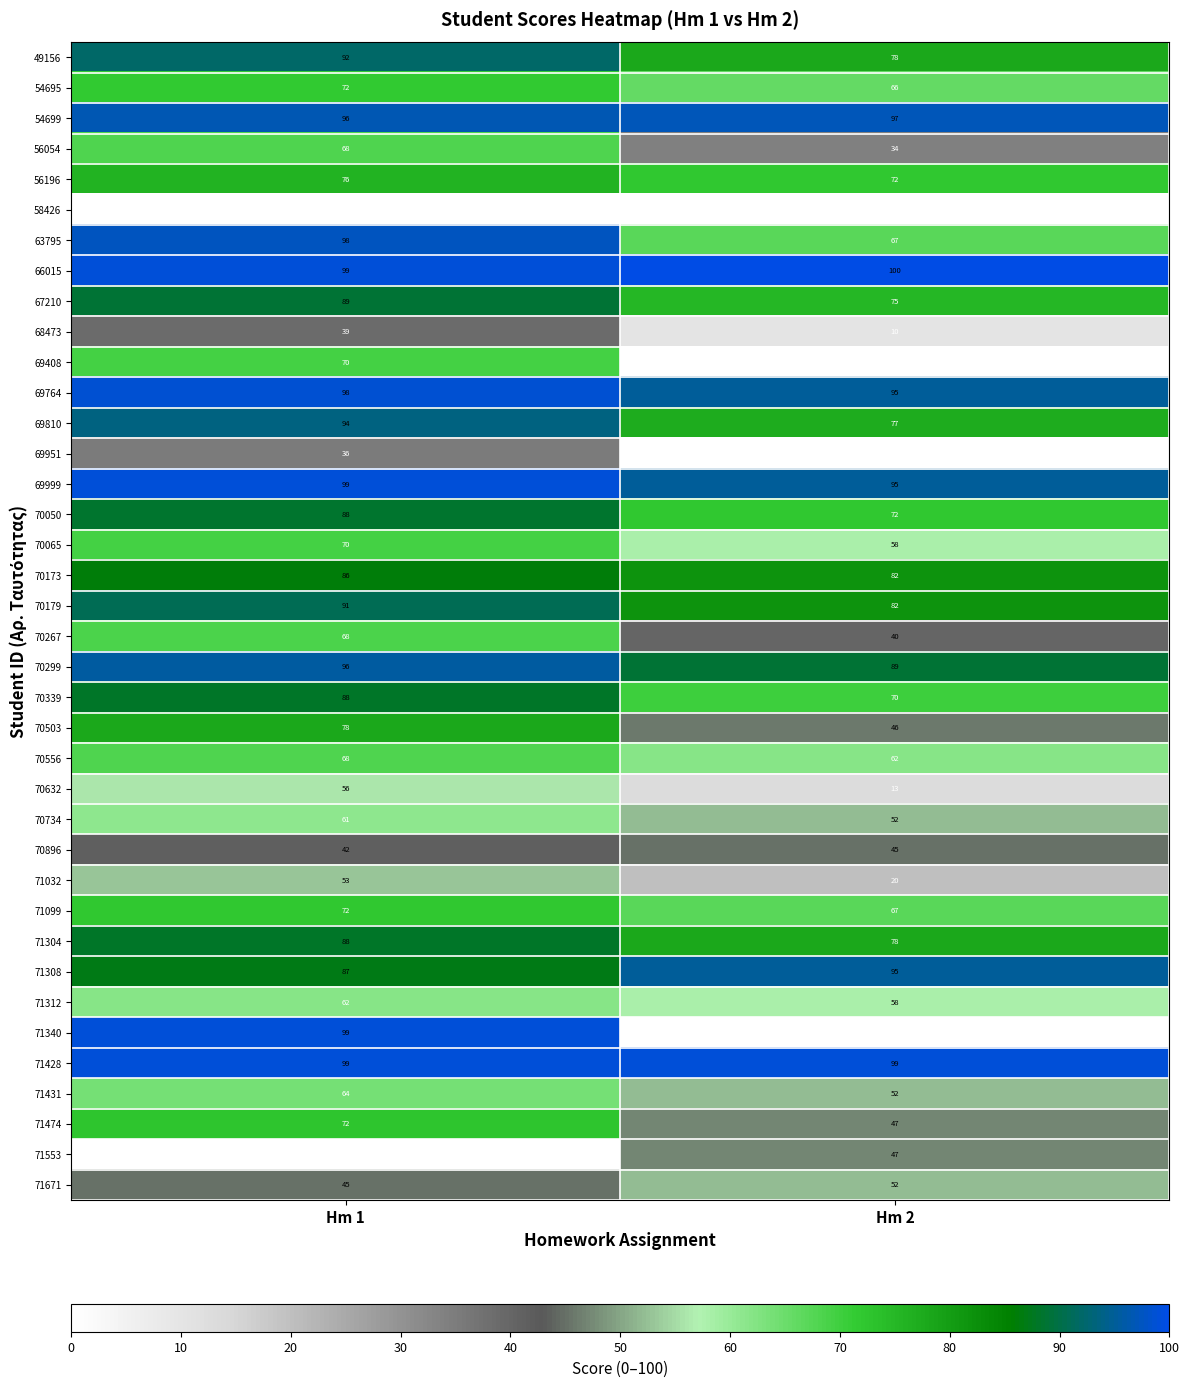

At which label is 69764 closest to 96?

Hm 2